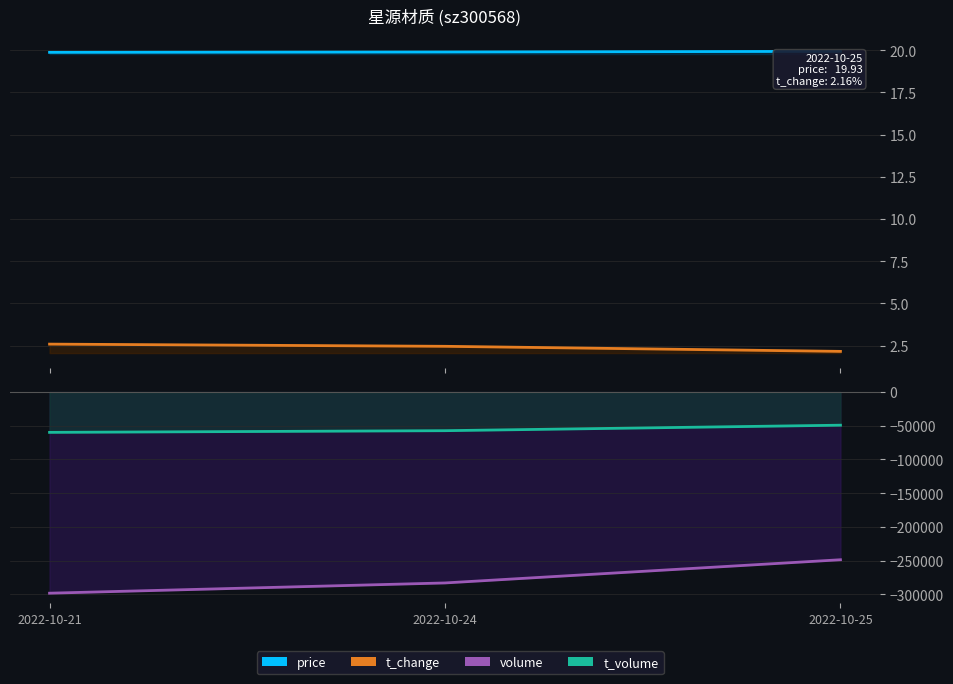

What is the sum of the volume values at 2022-10-21 and 2022-10-24?

-581274.0